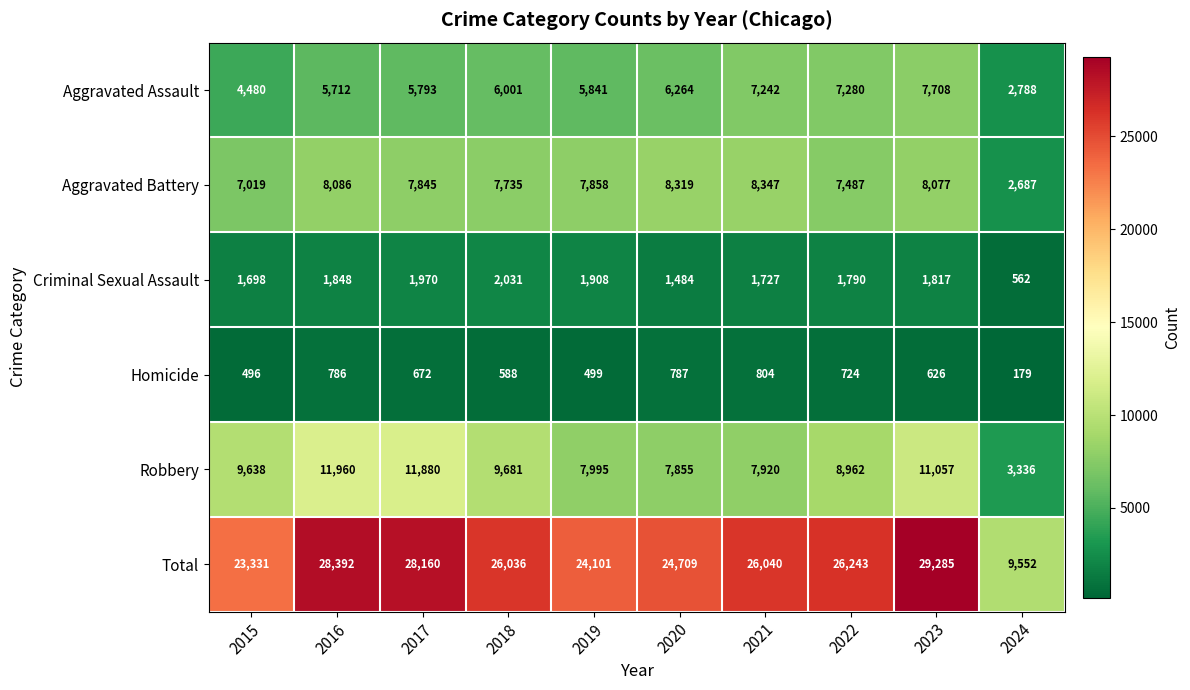

What is the average value of the Criminal Sexual Assault series?

1684